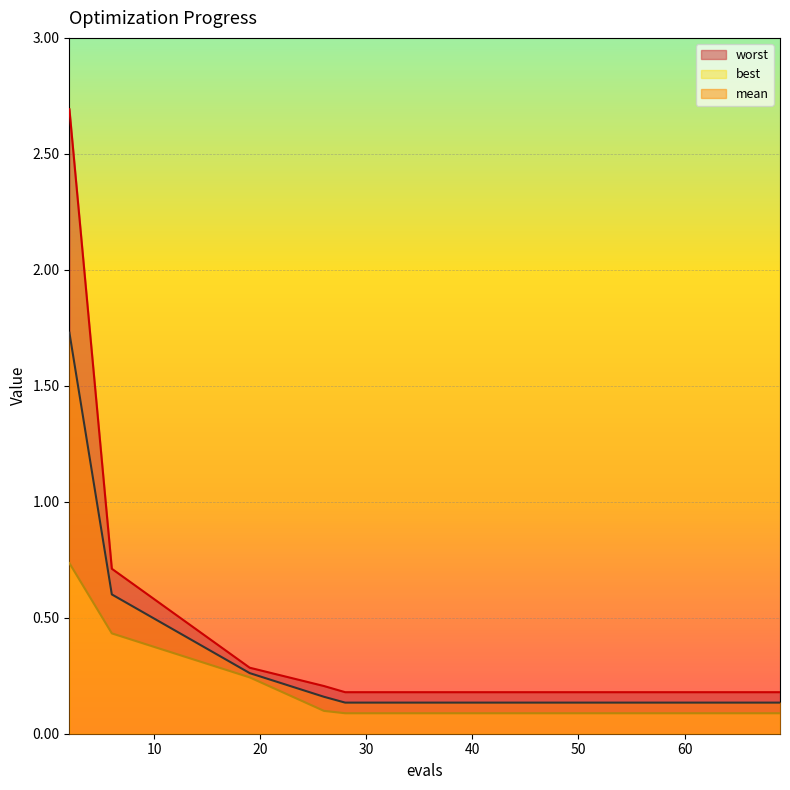

Read the mean value at 41.

0.1